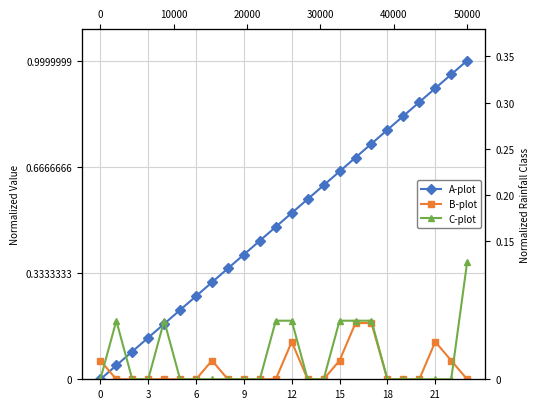

The B-plot series shows 0.0 at 15. True or false?

False